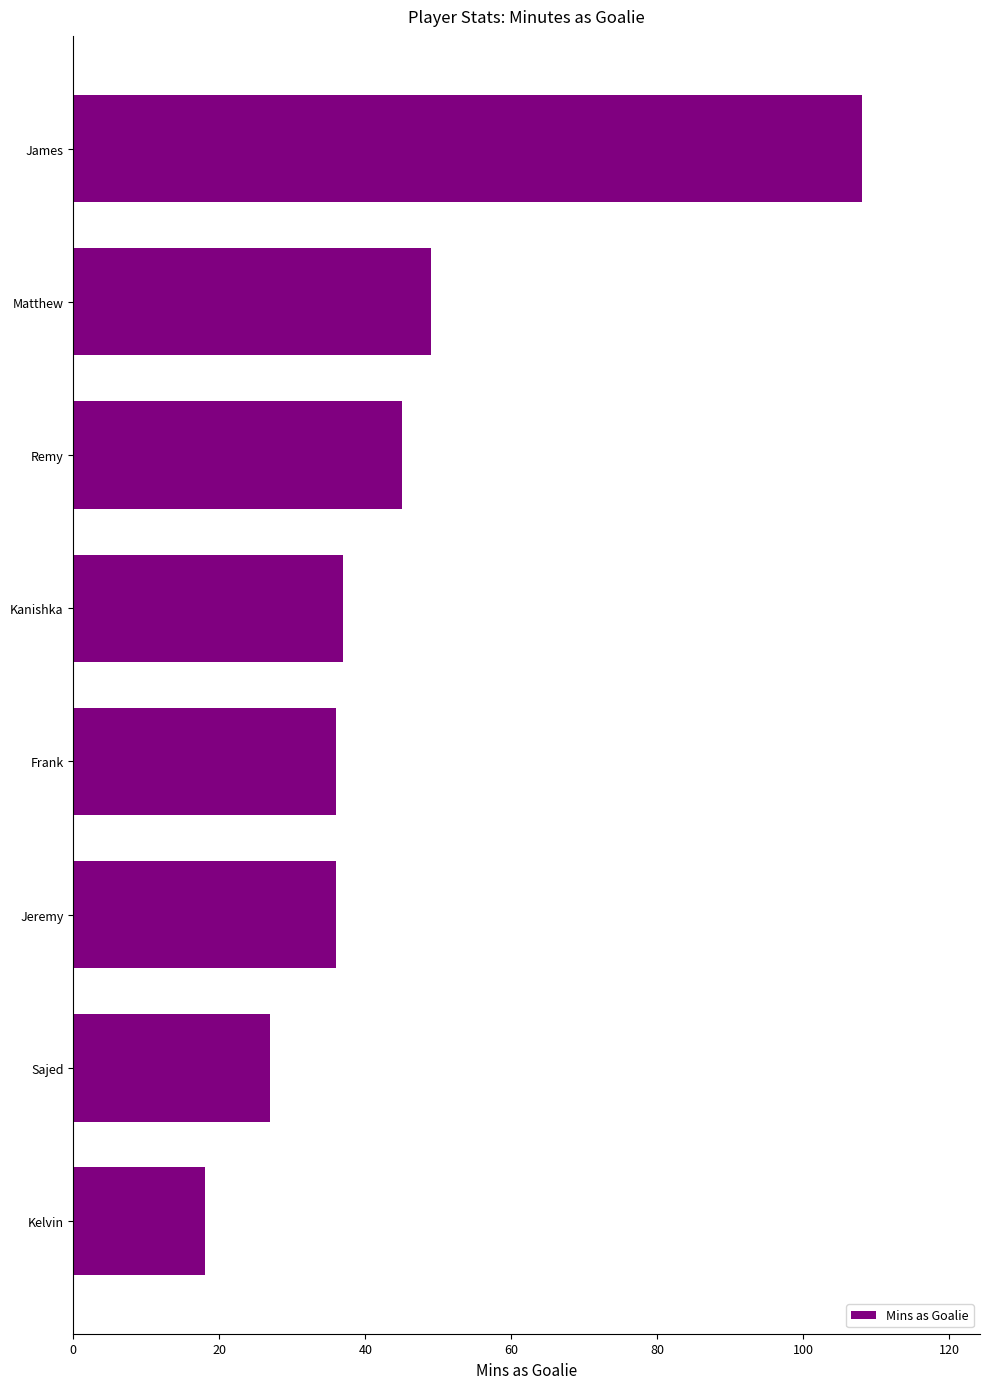

The value at Frank is 36. True or false?

True